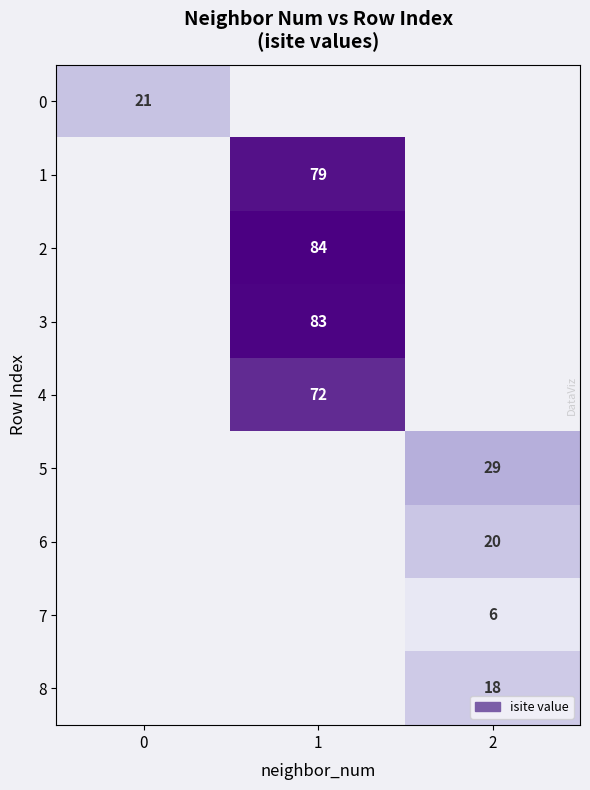

The value of 2 at 1 is 140. True or false?

False